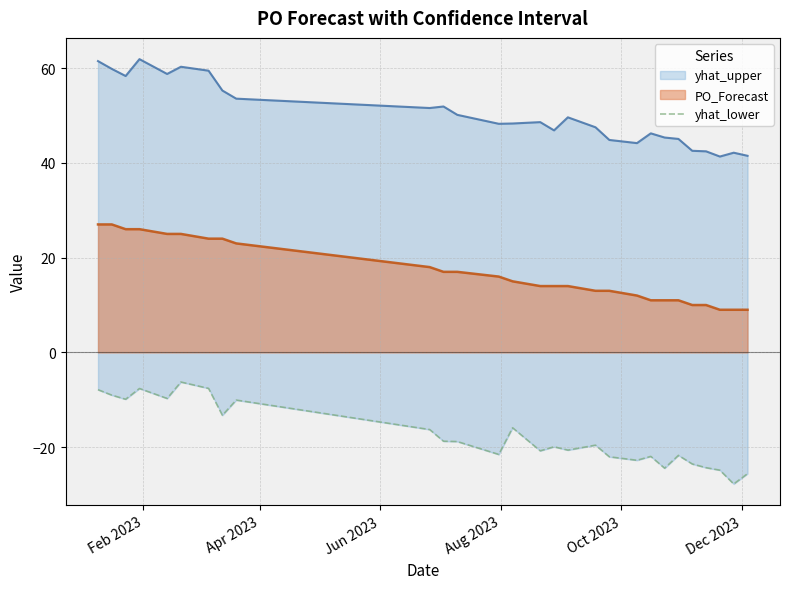

What is the maximum value for PO_Forecast?

27